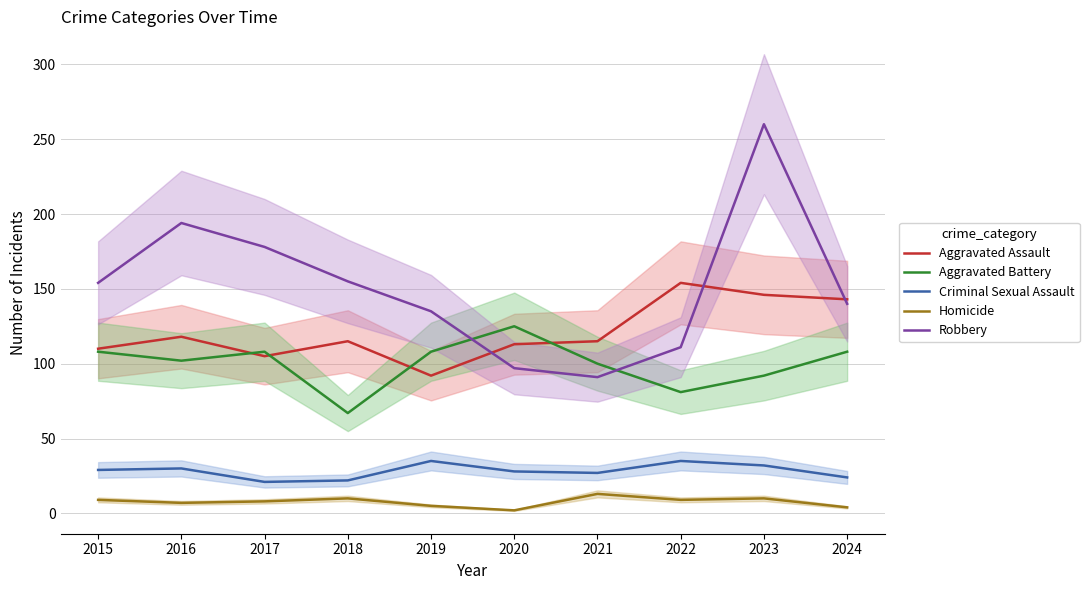

How many interior local peaks does the Homicide series have?

3